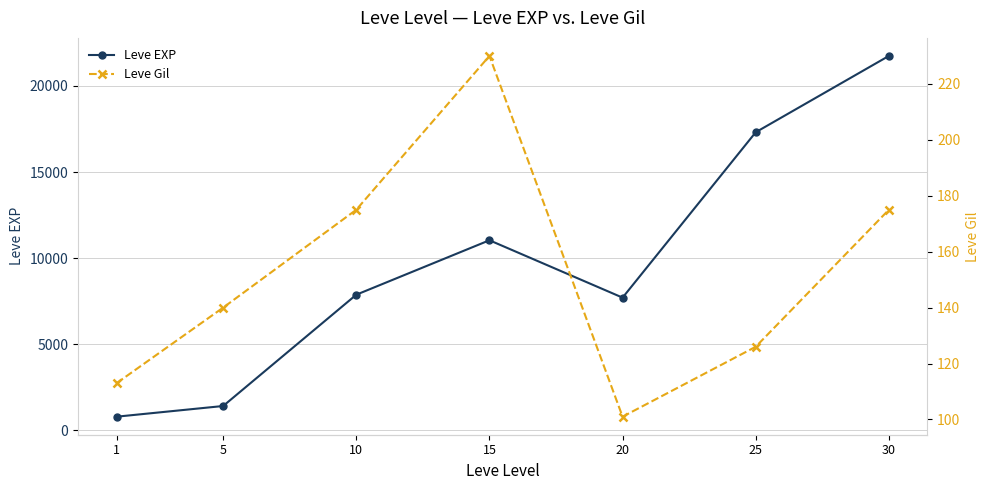

True or false: Leve Gil has a value of 59 at 10.

False